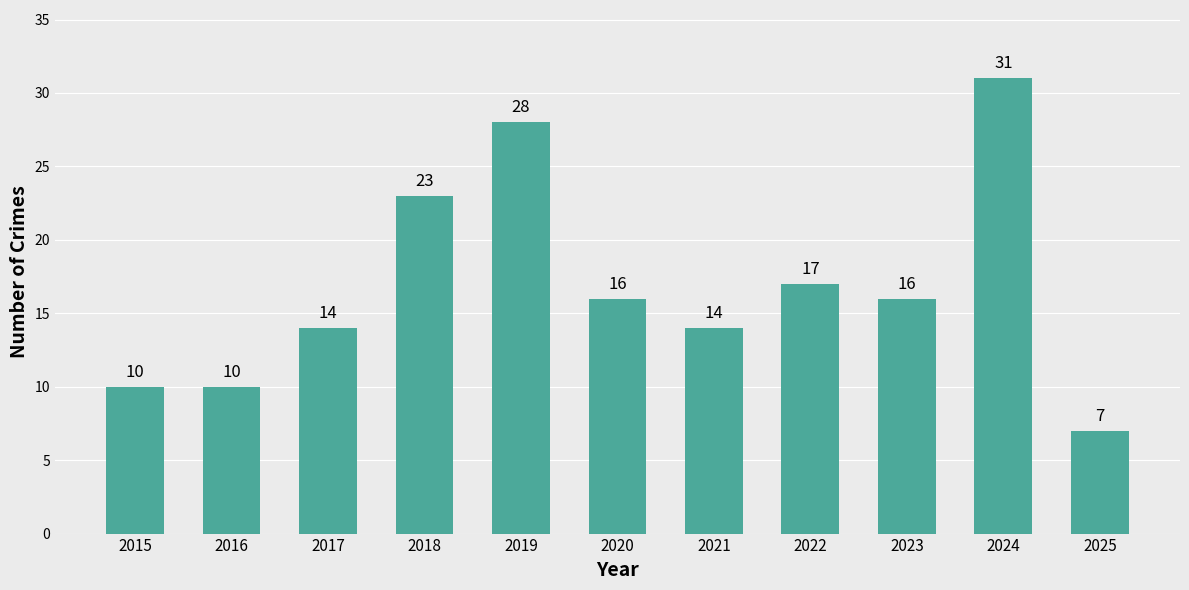

Reading left to right, list all the values displayed in this chart.

10	10	14	23	28	16	14	17	16	31	7